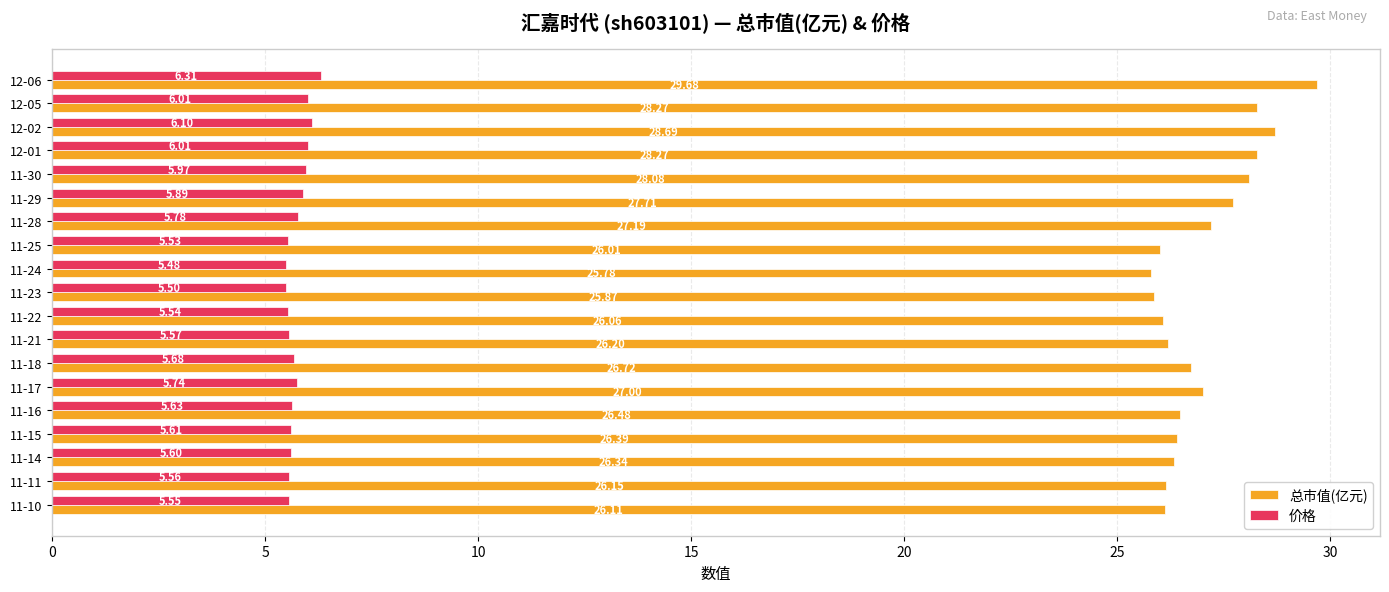

Which series has the largest range (max minus min)?

总市值(亿元)